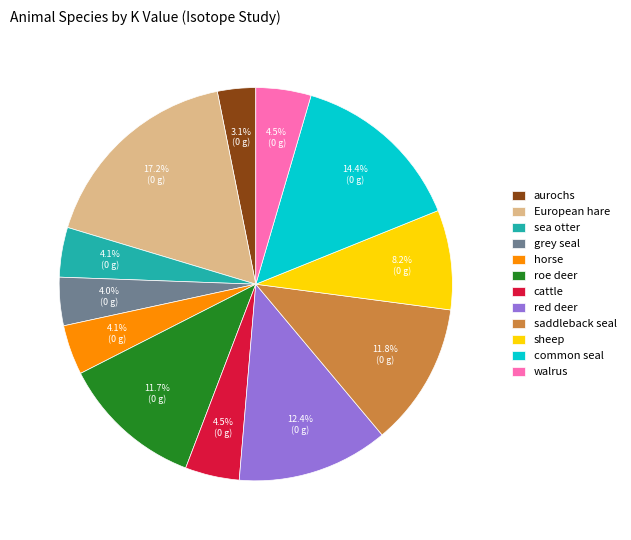

Does European hare represent more than half of the total?

No